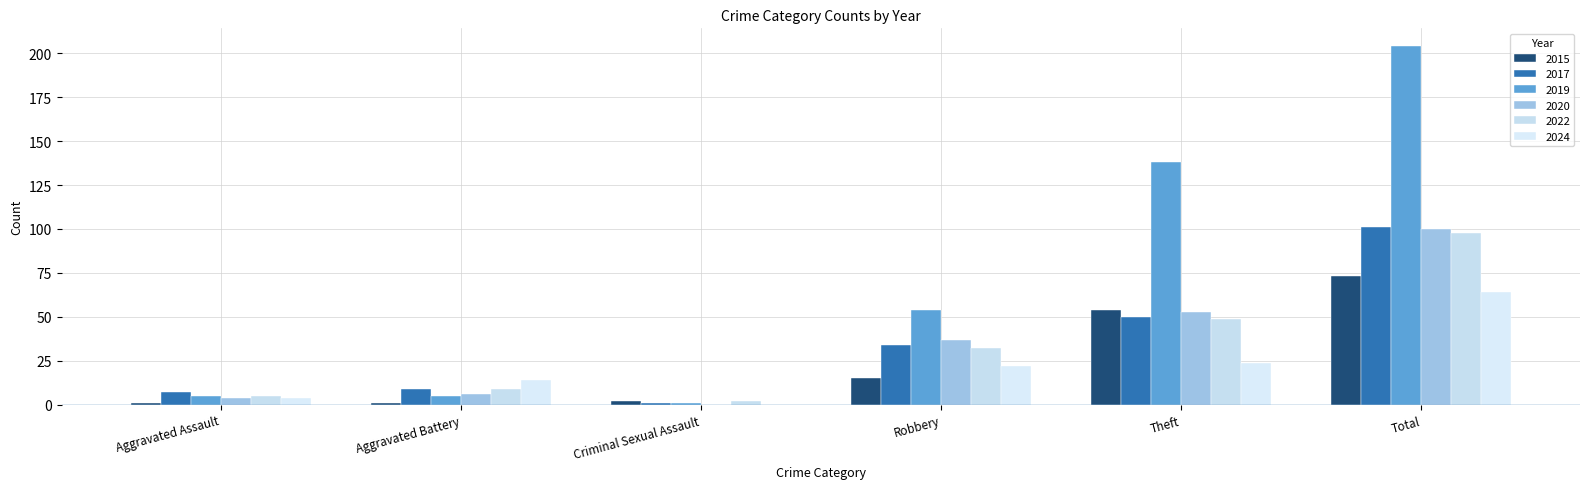

At how many categories does at least one series exceed 58?

2